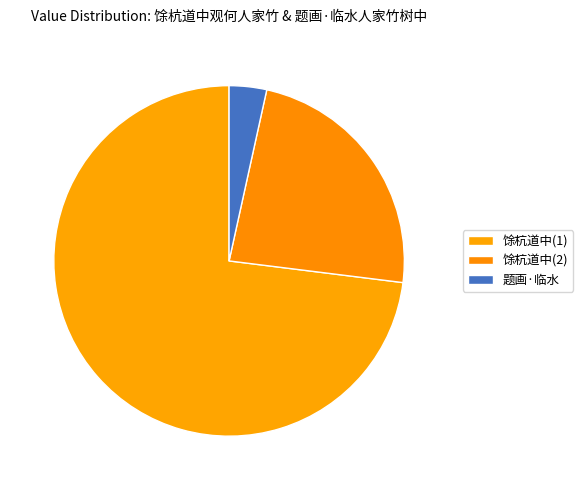

How many segments does this pie chart have?

3